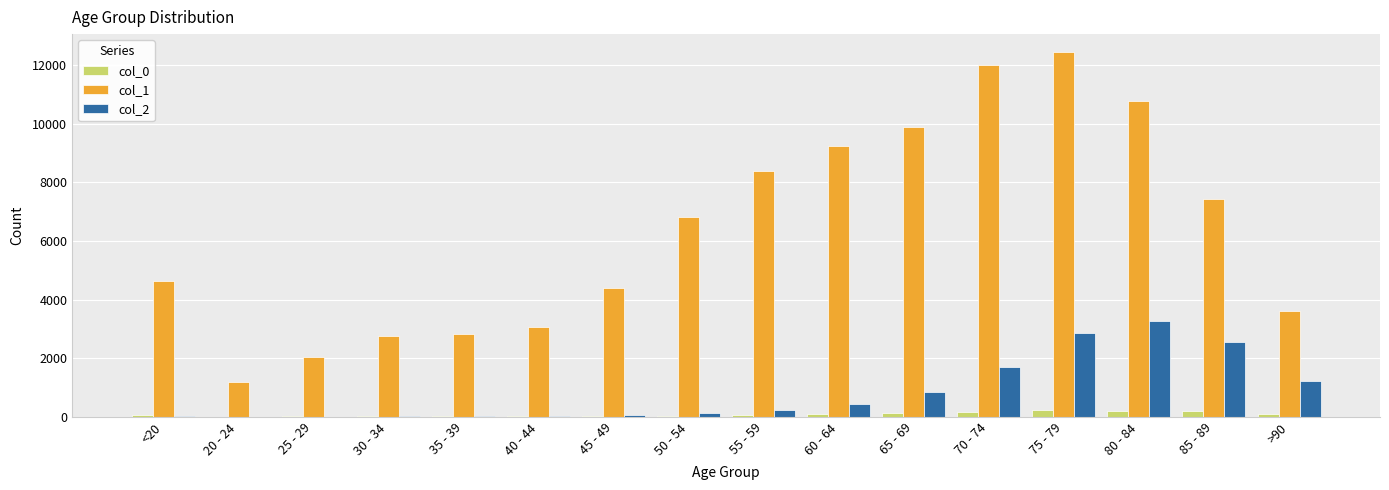

Which series has the largest total across all categories?

col_1